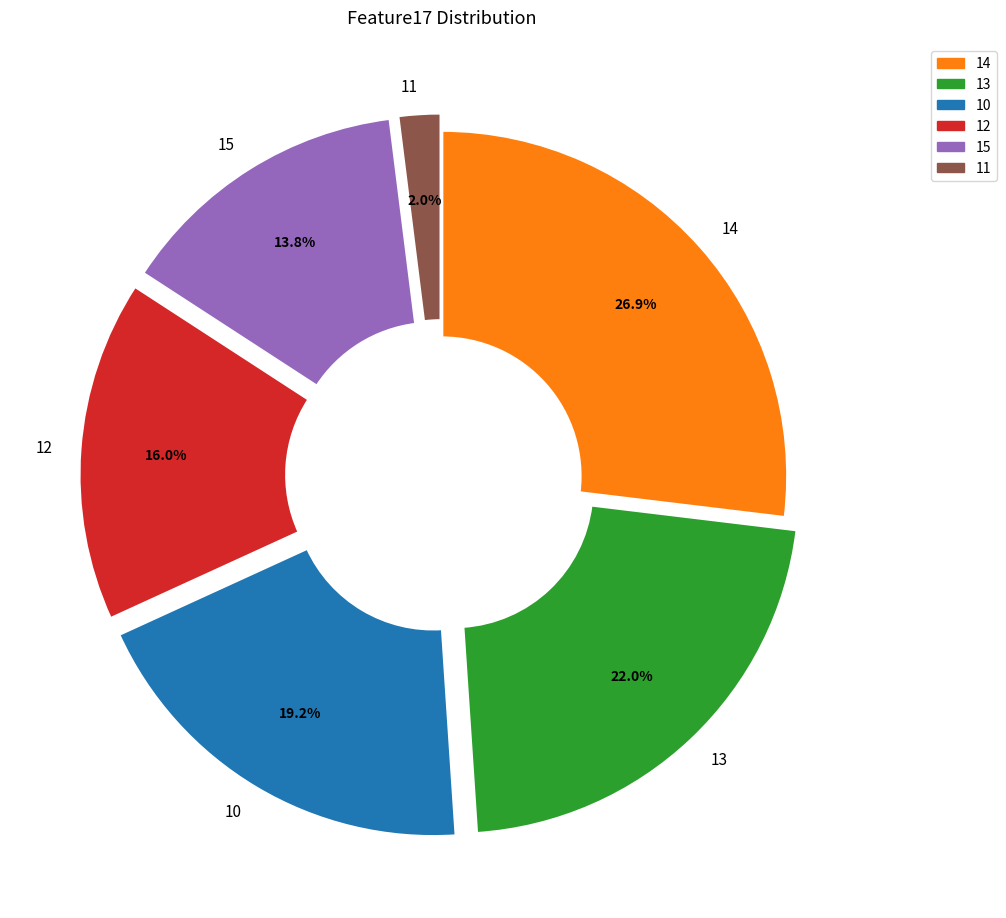

Which slice is the smallest?

11